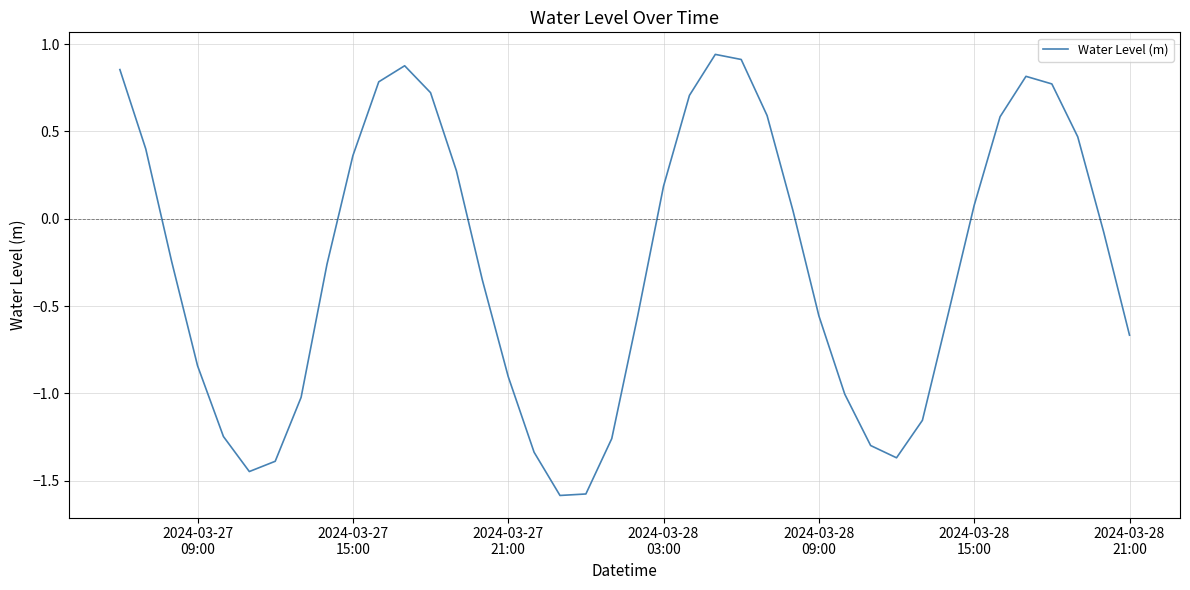

True or false: the data has more than 1 interior local peaks.

True